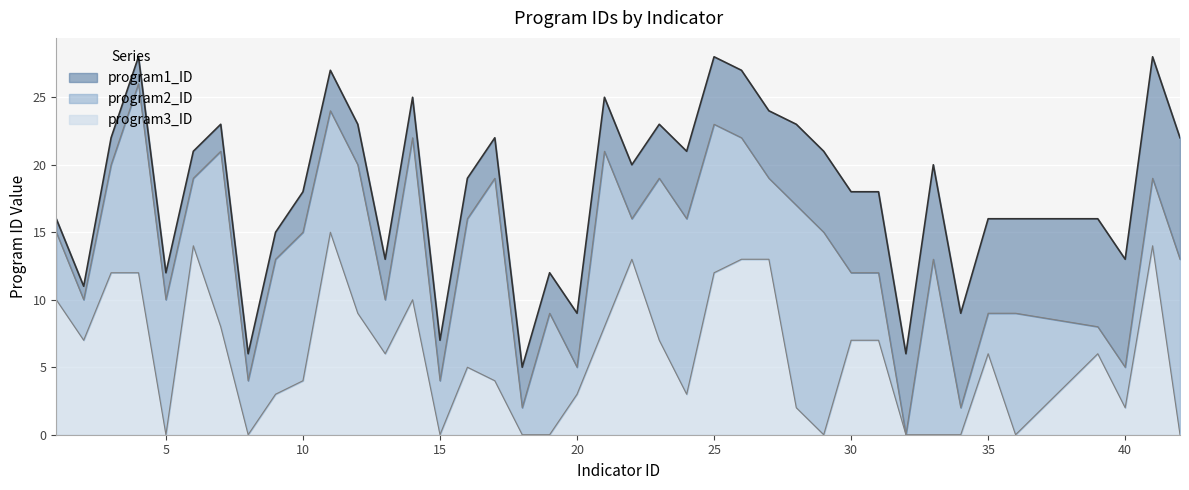

How many values in program3_ID are above zero?

29